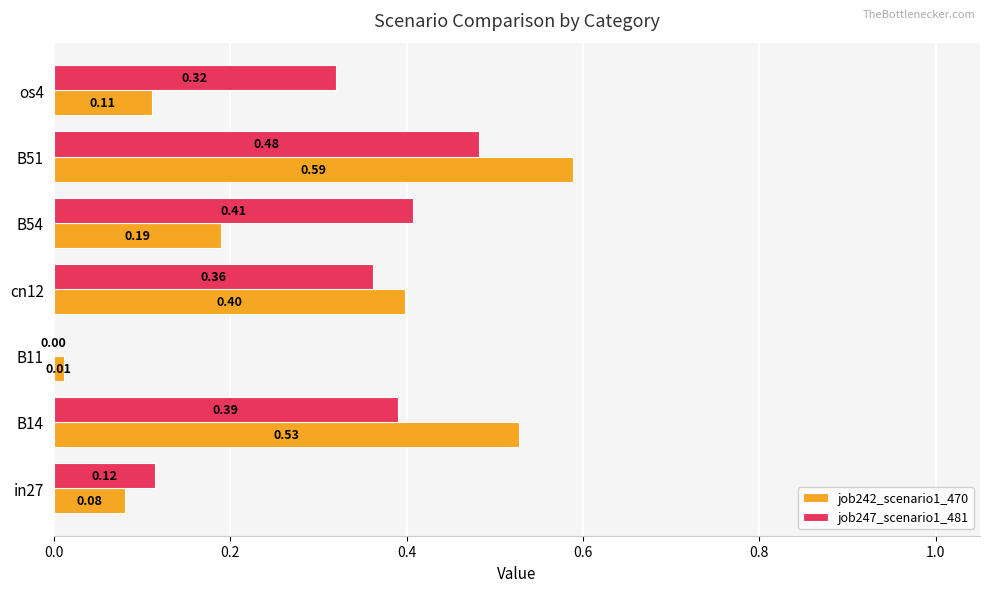

What is the sum of all job242_scenario1_470 values?

1.9